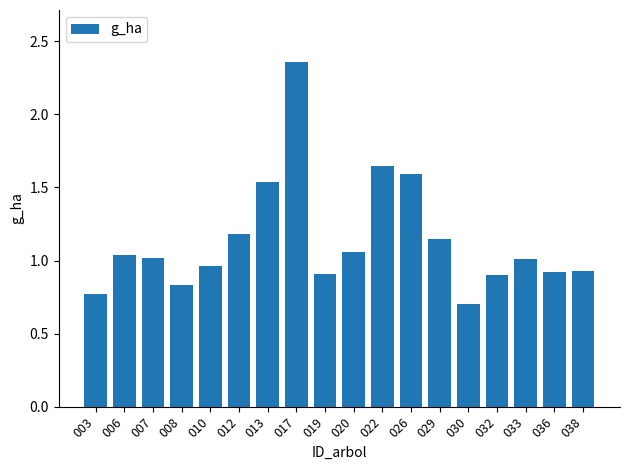

True or false: the data shows 1.2 at 032.

False